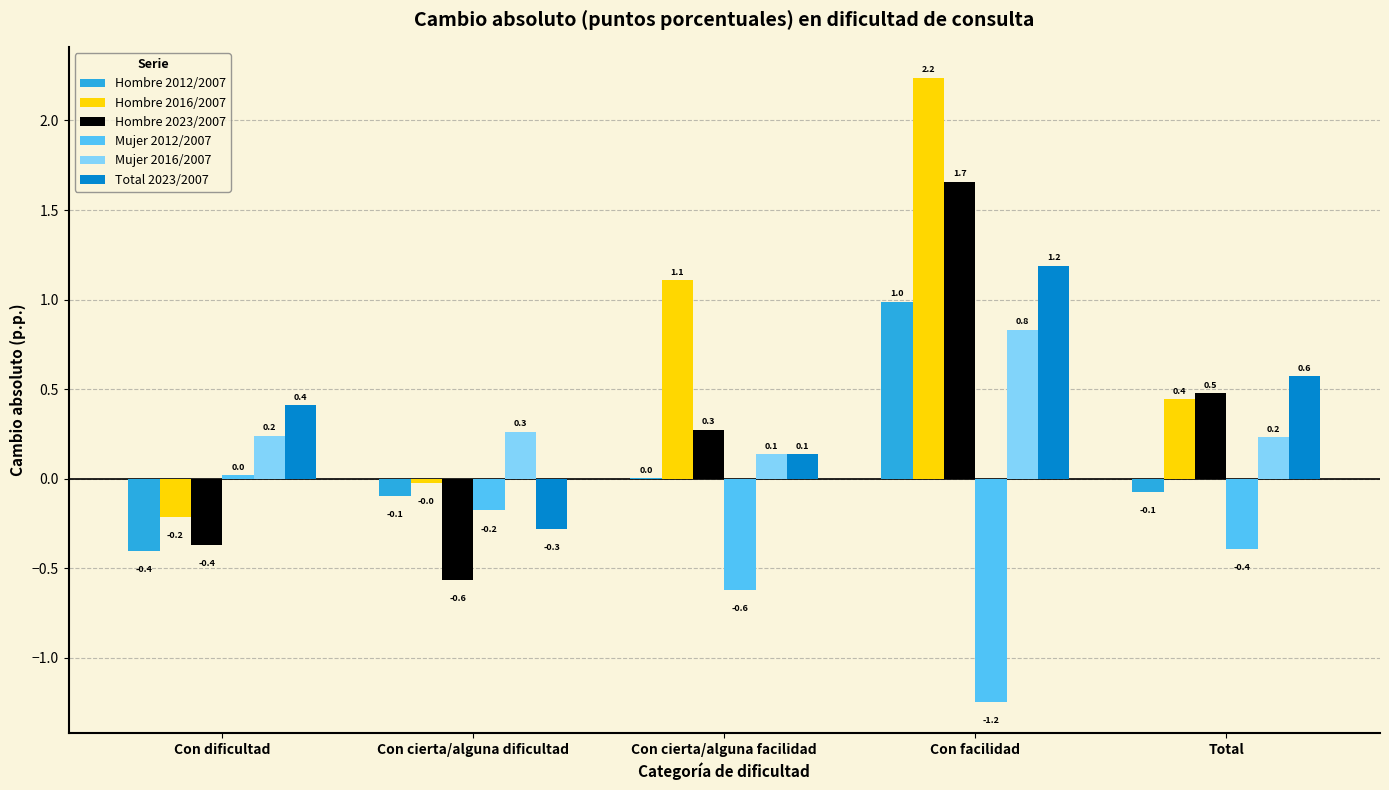

At which category is the sum across all series the highest?

Con facilidad